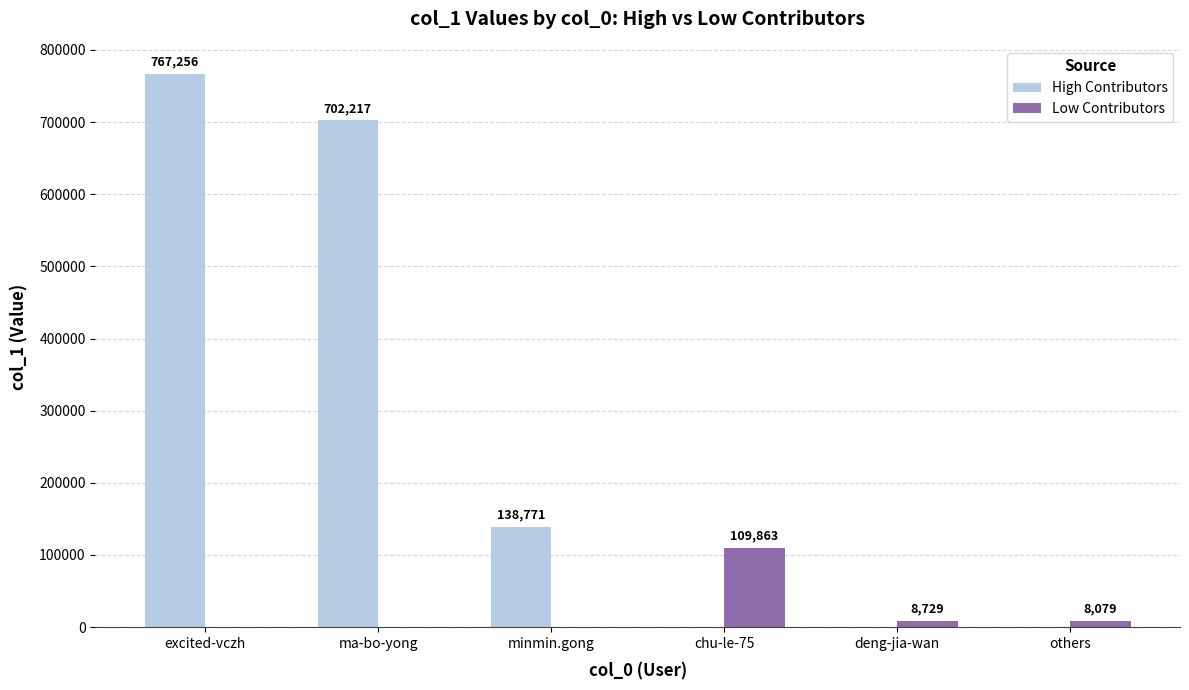

Is it true that Low Contributors equals 0 at excited-vczh?

True